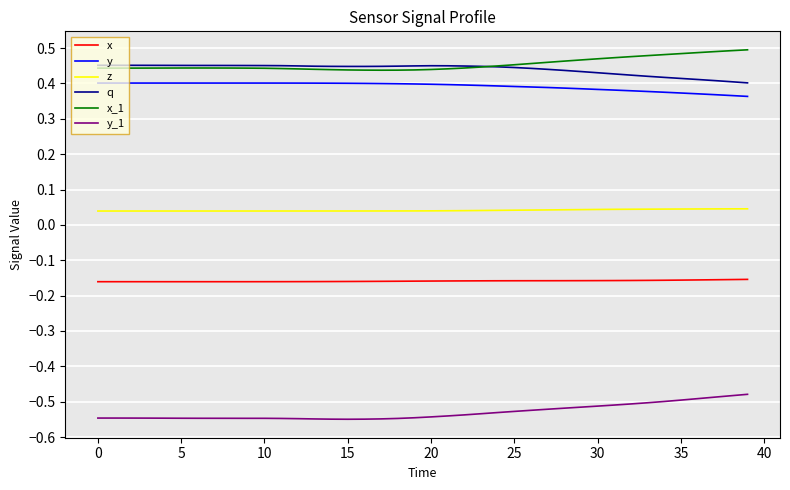

True or false: y and y_1 intersect in this chart.

False